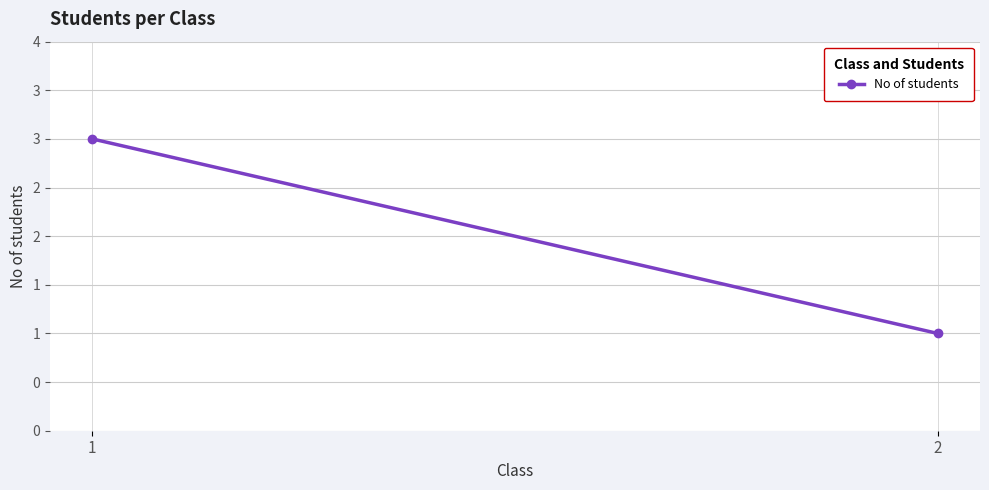

At which category does the chart reach its peak across all series?

1